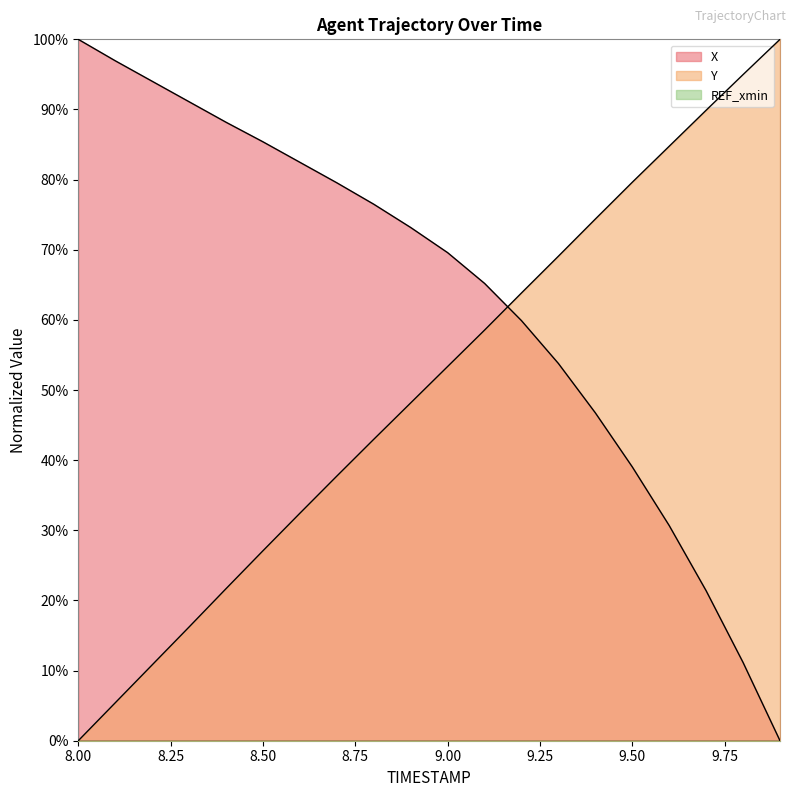

Between 8.6 and 9.1, which series saw the biggest shift?

Y